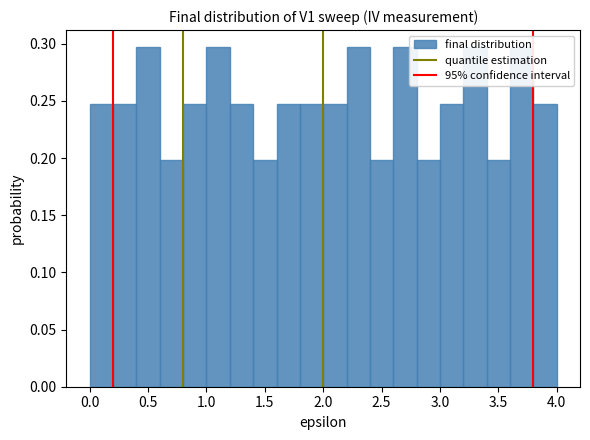

Reading left to right, list every bar in this chart as the range it spans on the x-axis followed by its height. The values are not printed on the chart, so give them approximately, as read against the axis.

0.0 to 0.2: 0.250
0.2 to 0.4: 0.250
0.4 to 0.6: 0.295
0.6 to 0.8: 0.200
0.8 to 1.0: 0.250
1.0 to 1.2: 0.295
1.2 to 1.4: 0.250
1.4 to 1.6: 0.200
1.6 to 1.8: 0.250
1.8 to 2.0: 0.250
2.0 to 2.2: 0.250
2.2 to 2.4: 0.295
2.4 to 2.6: 0.200
2.6 to 2.8: 0.295
2.8 to 3.0: 0.200
3.0 to 3.2: 0.250
3.2 to 3.4: 0.295
3.4 to 3.6: 0.200
3.6 to 3.8: 0.295
3.8 to 4.0: 0.250